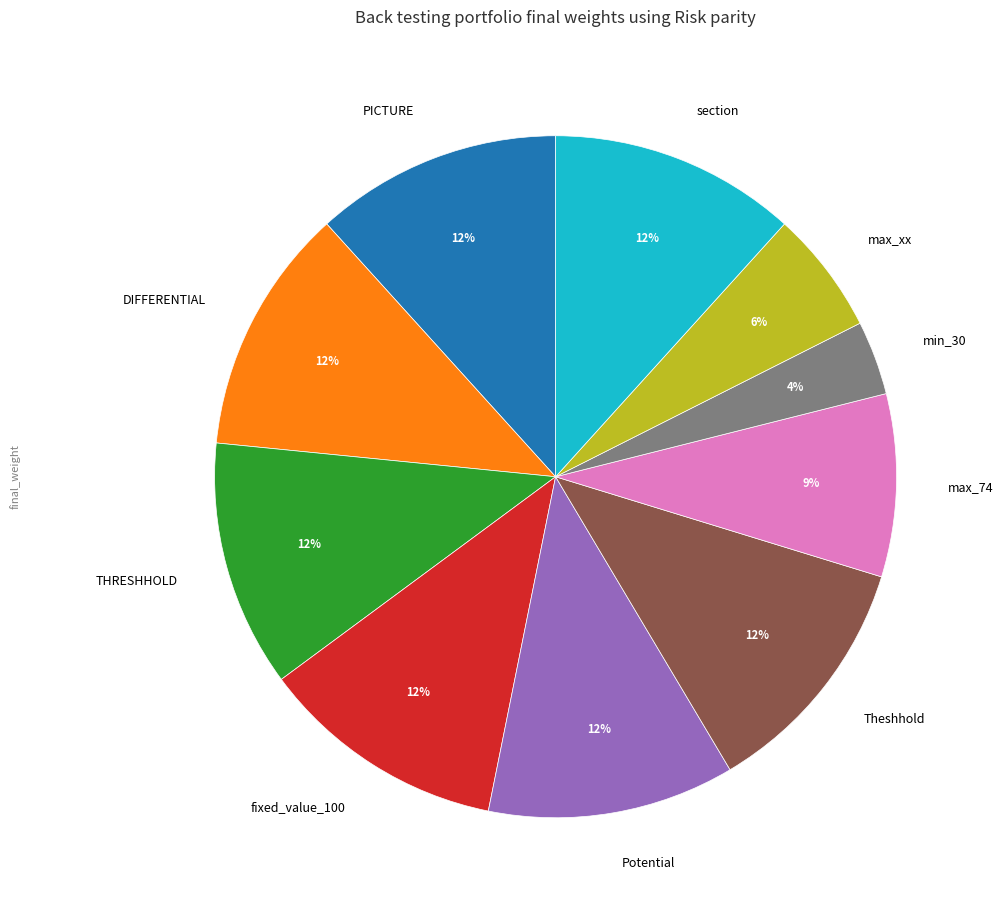

Does DIFFERENTIAL represent more than half of the total?

No